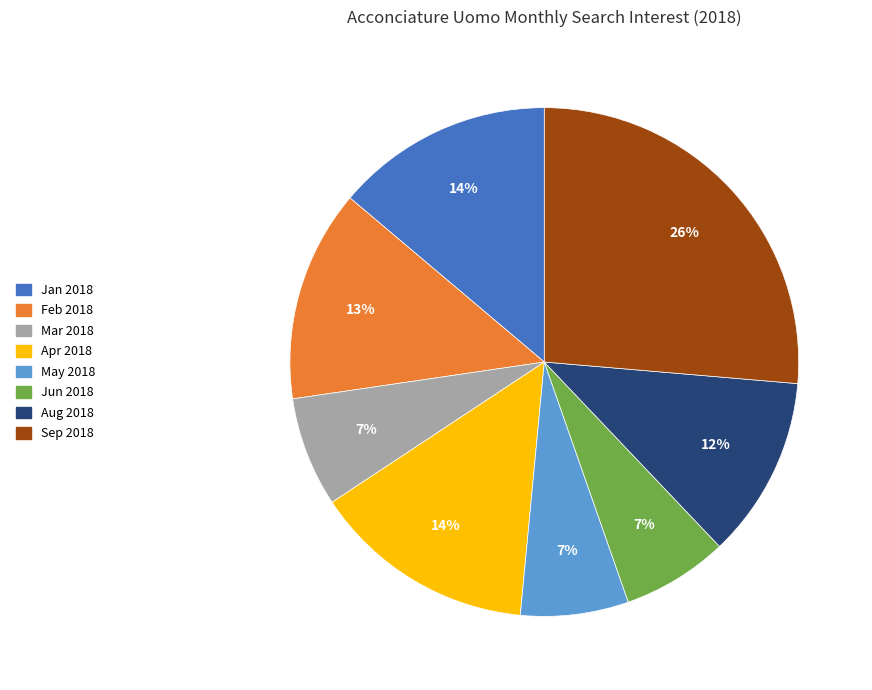

To the nearest percent, what is the average slice percentage?

12%